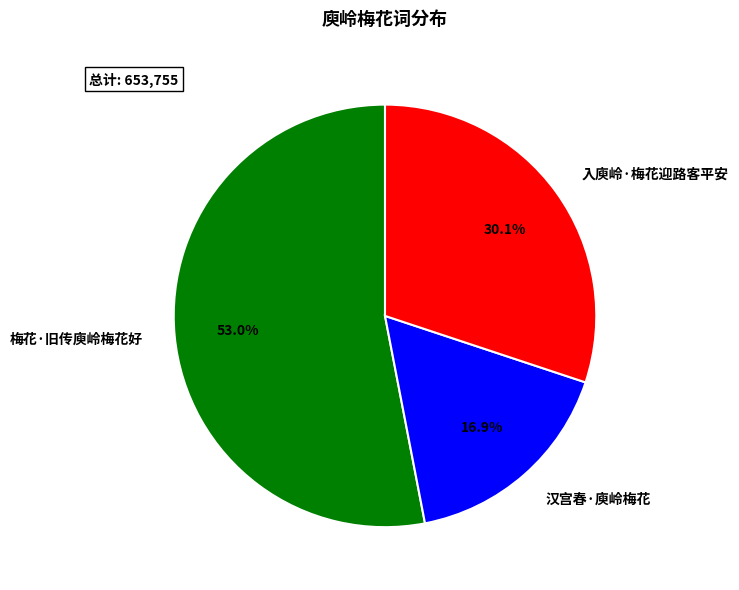

How many slices are in this pie chart?

3